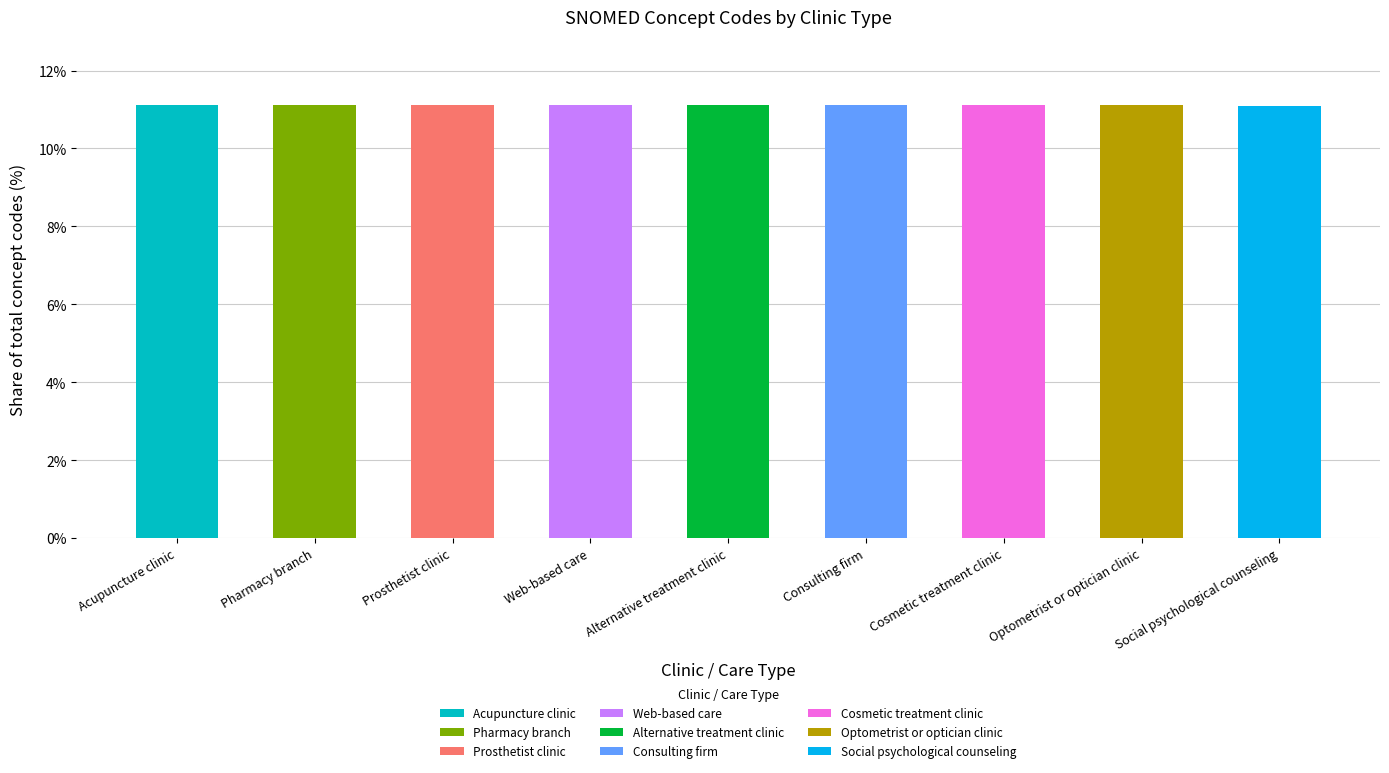

What is the maximum value for Acupuncture clinic?

11.1